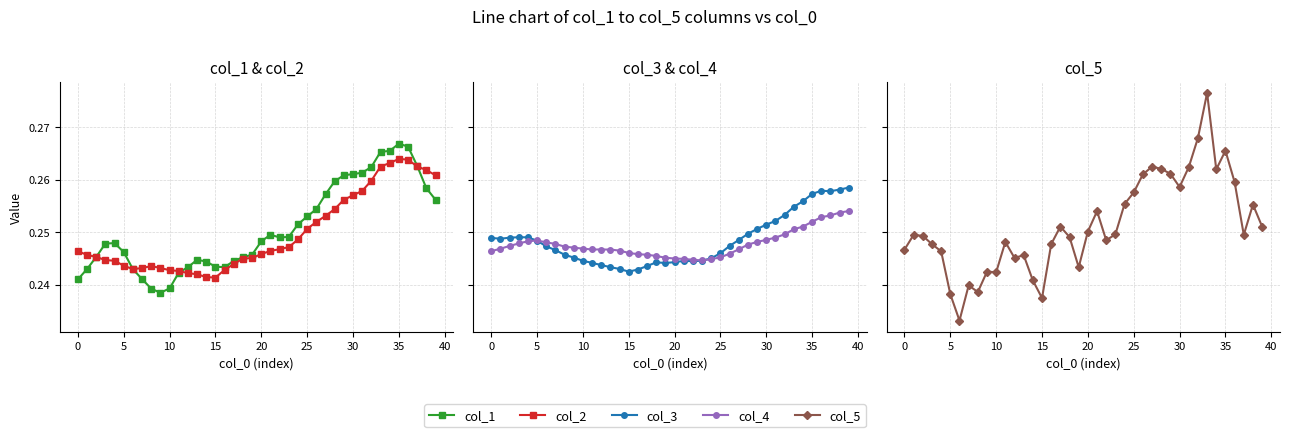

True or false: col_3 has more than 0 points higher than both neighbors.

True